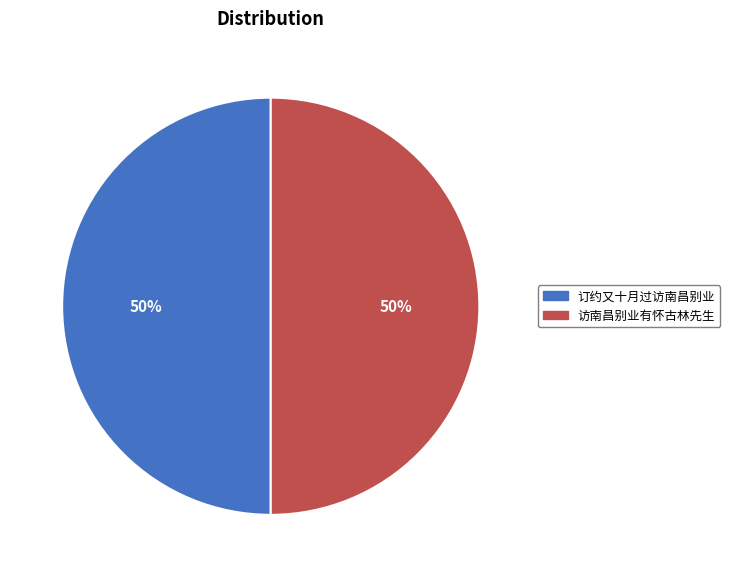

Approximately how many times larger is the value at 访南昌别业有怀古林先生 compared to 订约又十月过访南昌别业?

1.0